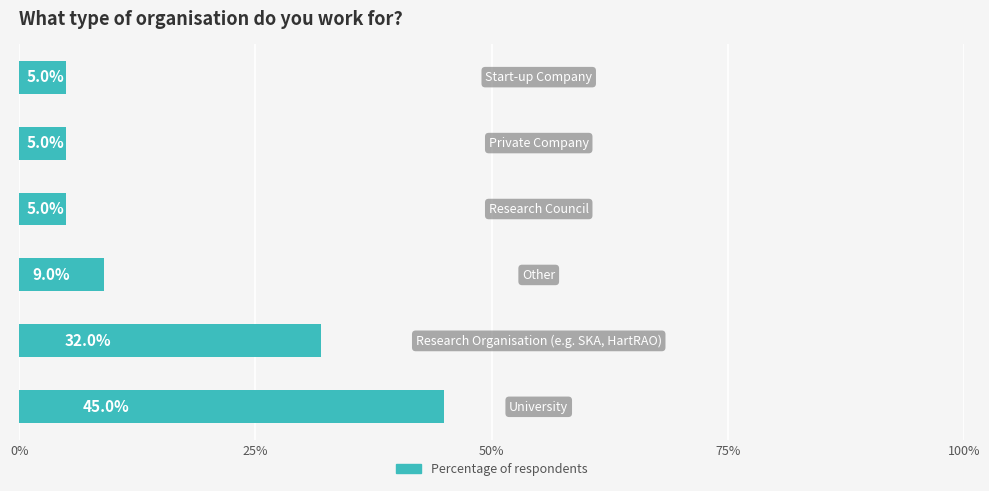

How many distinct data groups are displayed?

1